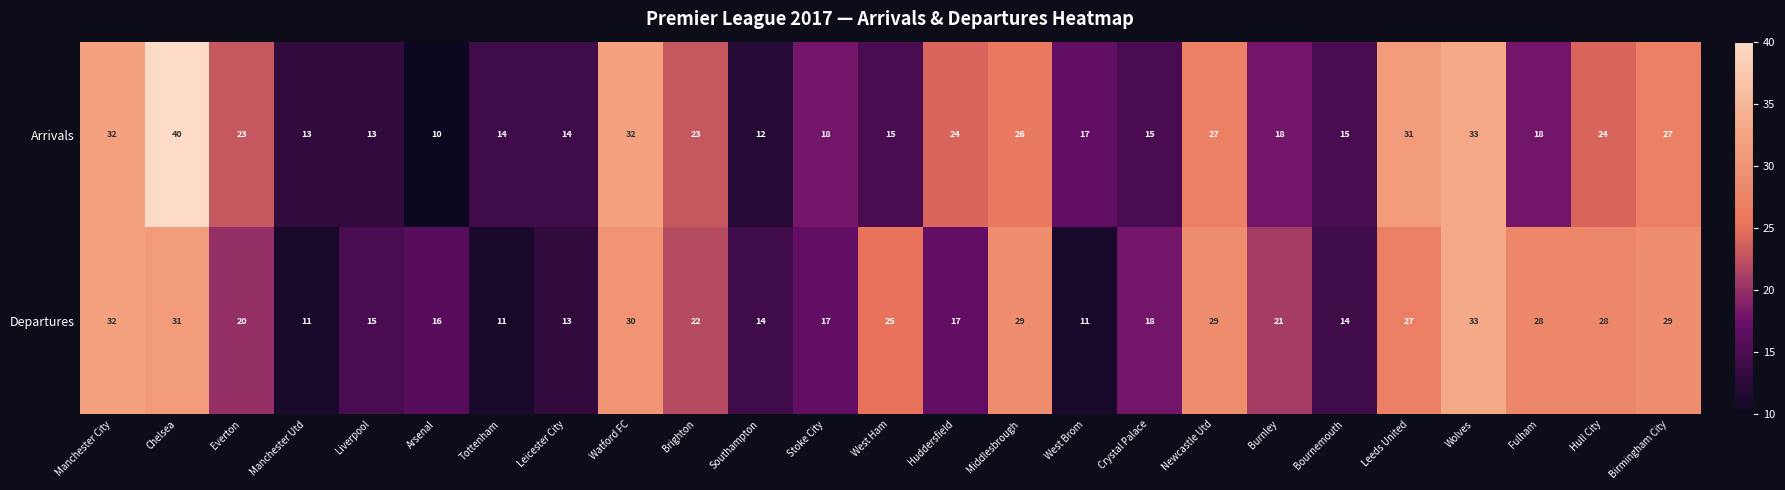

List the series in order of their overall mean, highest first.

Departures, Arrivals